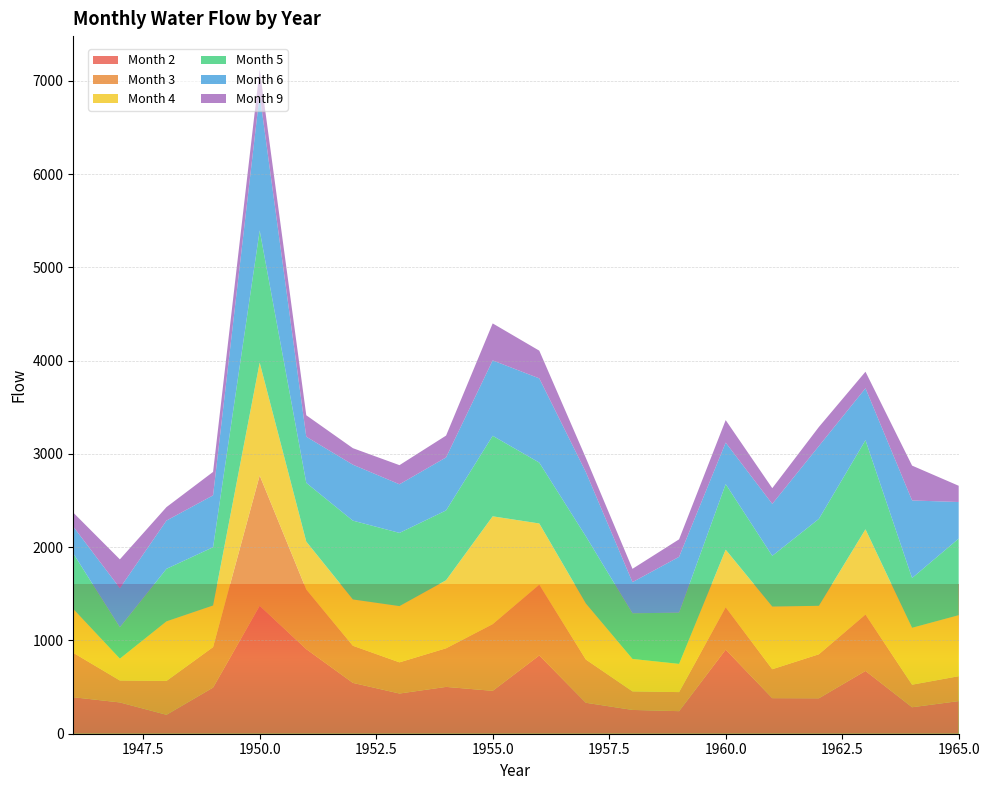

Reading left to right, extract all data points from this chart.

Month 2: 1946=391.3	1947=335.4	1948=202.9	1949=494.9	1950=1372.0	1951=906.9	1952=545.2	1953=431.0	1954=502.1	1955=459.8	1956=839.5	1957=331.9	1958=255.1	1959=241.9	1960=901.4	1961=381.4	1962=379.9	1963=673.3	1964=283.9	1965=349.9
Month 3: 1946=476.3	1947=235.3	1948=363.3	1949=434.0	1950=1397.0	1951=638.8	1952=397.9	1953=334.4	1954=413.8	1955=715.1	1956=758.0	1957=463.5	1958=199.0	1959=204.3	1960=454.3	1961=310.2	1962=472.0	1963=604.4	1964=241.8	1965=266.8
Month 4: 1946=470.3	1947=234.1	1948=638.6	1949=446.1	1950=1210.0	1951=514.2	1952=496.7	1953=602.9	1954=729.7	1955=1156.0	1956=656.8	1957=601.0	1958=347.7	1959=302.4	1960=617.6	1961=672.0	1962=519.7	1963=914.3	1964=610.2	1965=654.5
Month 5: 1946=595.3	1947=336.5	1948=563.5	1949=624.8	1950=1417.0	1951=629.7	1952=844.9	1953=785.0	1954=748.8	1955=863.6	1956=652.9	1957=720.0	1958=489.9	1959=549.1	1960=703.3	1961=543.8	1962=932.2	1963=955.7	1964=533.9	1965=821.0
Month 6: 1946=287.3	1947=419.8	1948=517.2	1949=556.0	1950=1459.0	1951=495.0	1952=600.0	1953=521.2	1954=568.4	1955=808.3	1956=902.8	1957=688.0	1958=333.6	1959=598.9	1960=444.7	1961=557.0	1962=781.0	1963=556.6	1964=831.3	1965=392.3
Month 9: 1946=150.1	1947=308.3	1948=144.2	1949=251.4	1950=268.7	1951=229.9	1952=177.0	1953=205.1	1954=233.9	1955=396.6	1956=297.2	1957=152.3	1958=142.8	1959=187.7	1960=241.2	1961=168.5	1962=204.2	1963=177.2	1964=373.6	1965=174.1